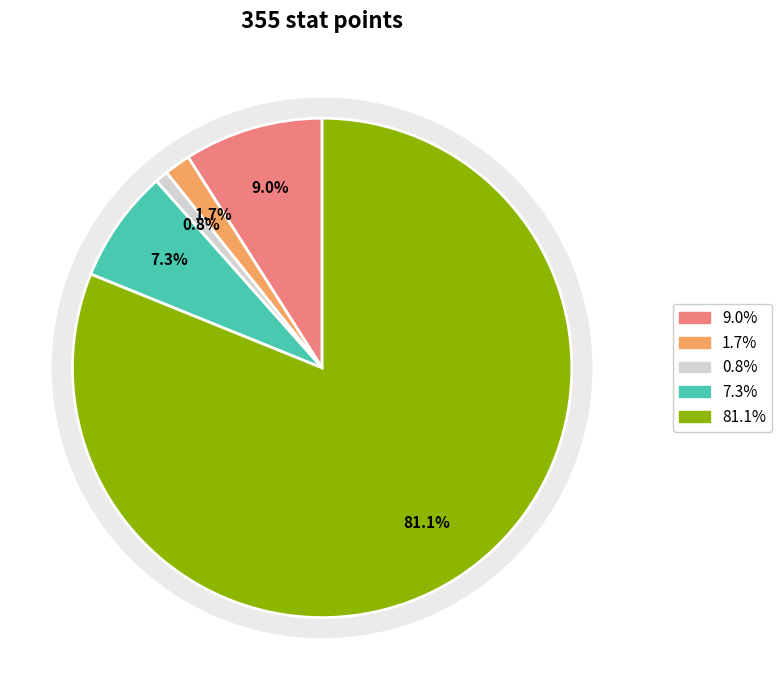

How many slices are in this pie chart?

5